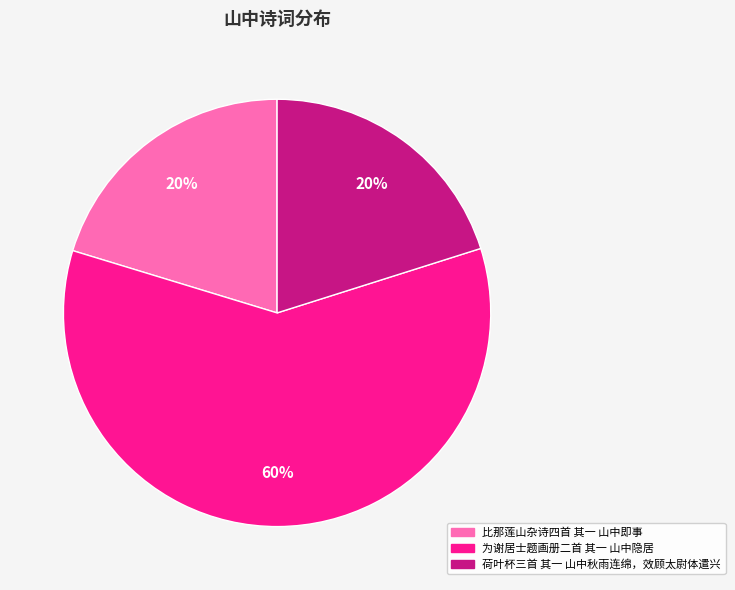

How many segments does this pie chart have?

3